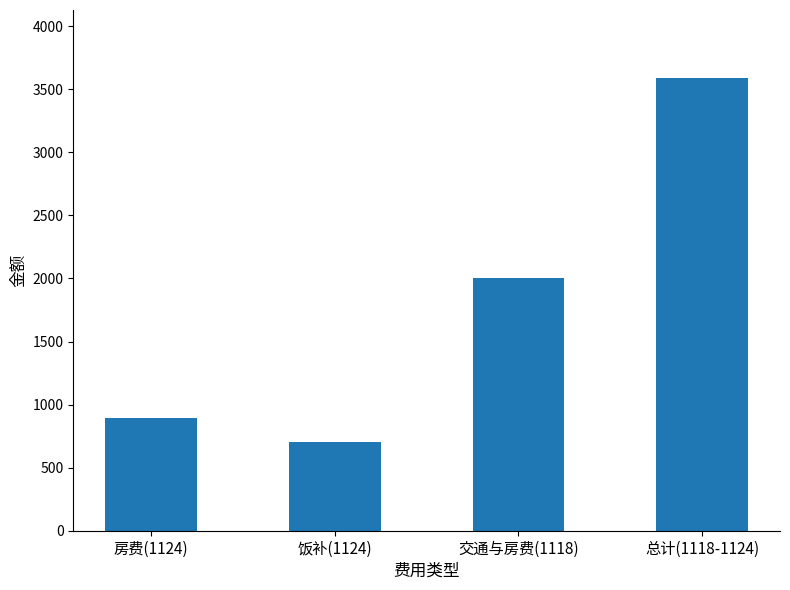

True or false: the data shows 3590 at 总计(1118-1124).

True